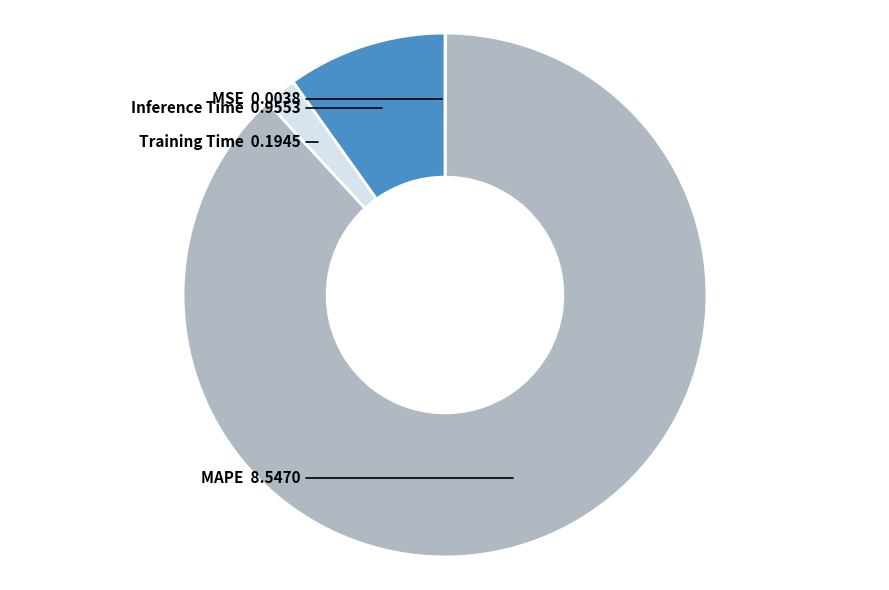

Do Training Time and Inference Time together represent more than half of the pie?

No